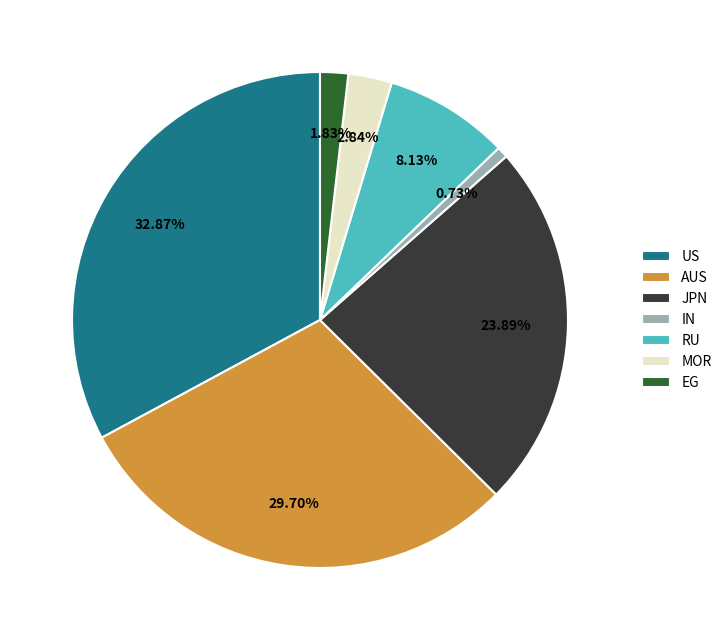

How many segments does this pie chart have?

7